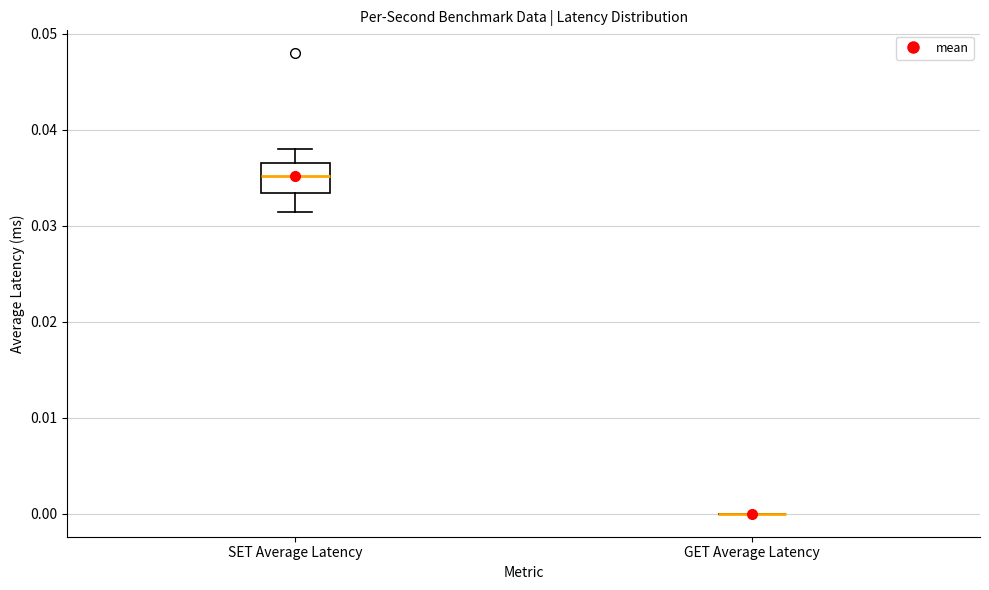

Comparing the boxes themselves (not the whiskers), which one is the tallest?

SET Average Latency